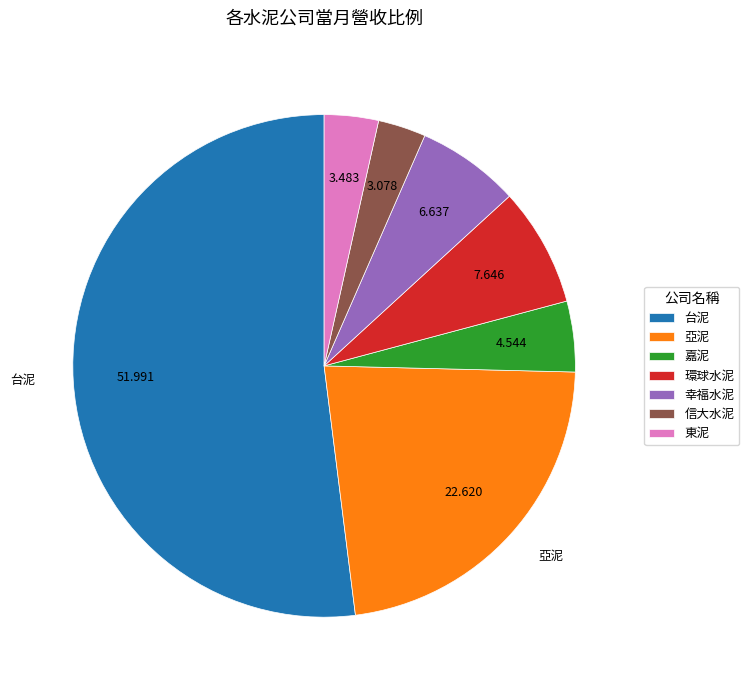

Is the sum of 信大水泥 and 幸福水泥 greater than half?

No